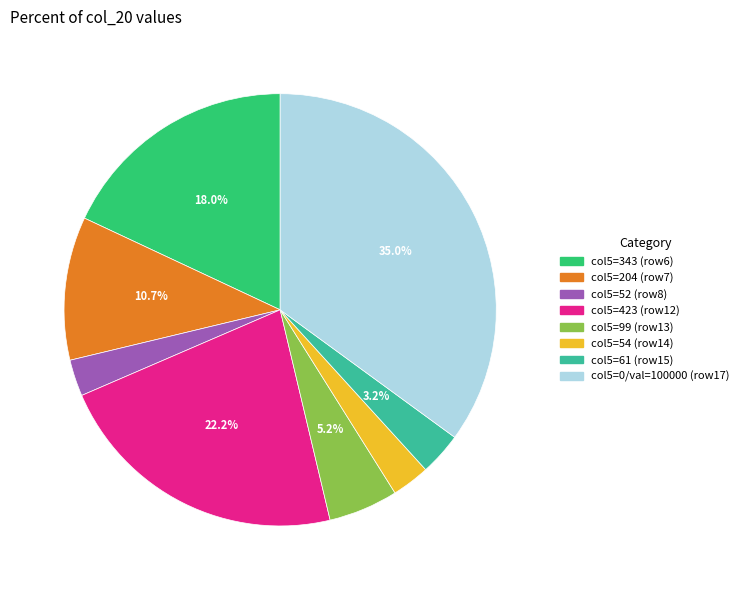

How much of the chart is everything except col5=343 (row6)?

82.0%